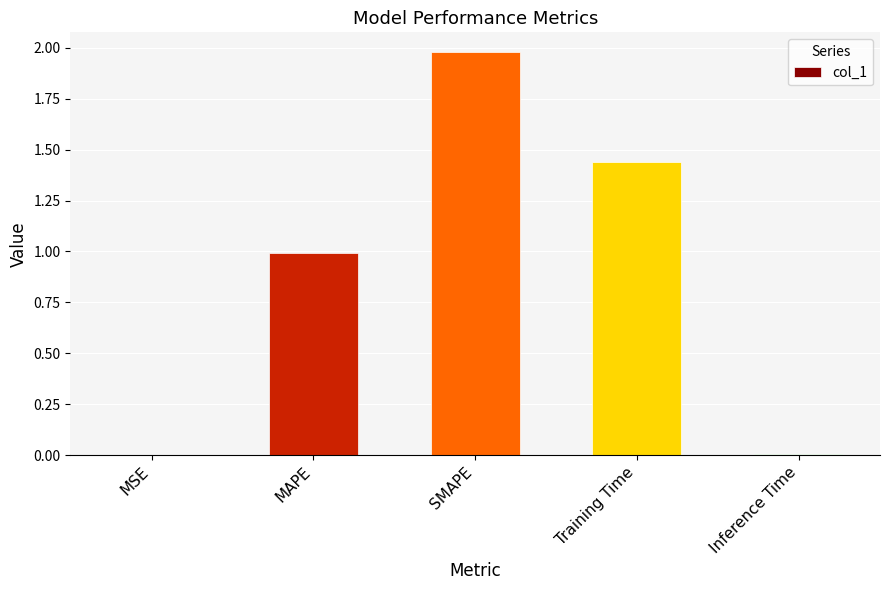

What is the sum of all values?

4.4